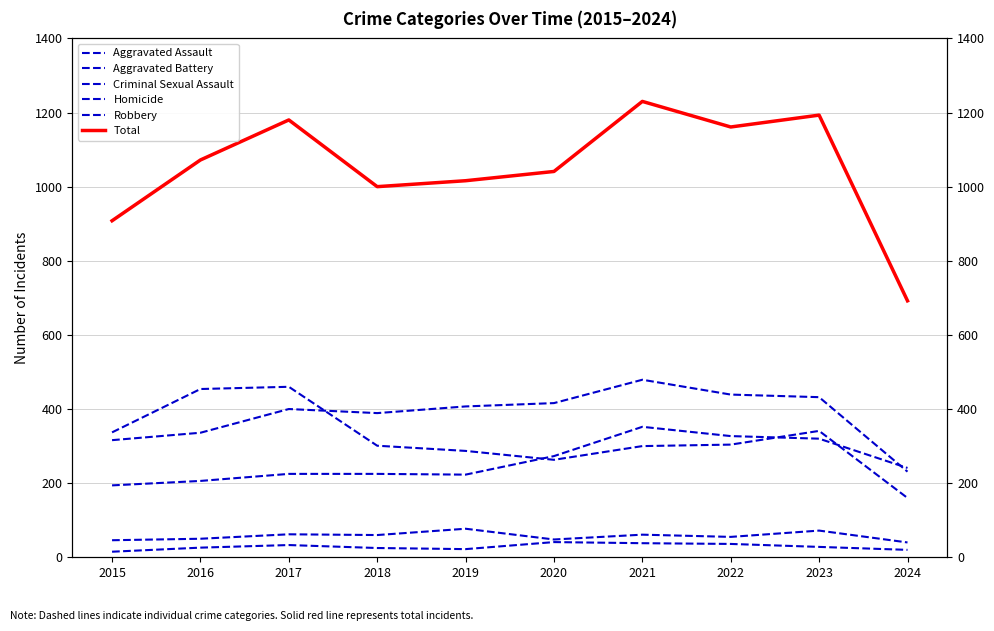

How many categories are shown in the chart?

10